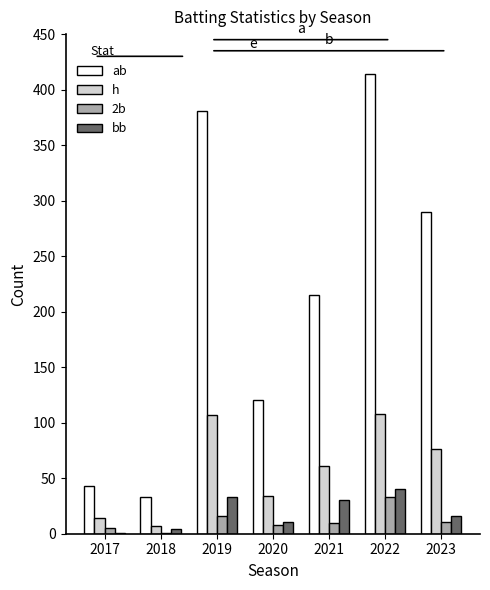

At which category is the sum across all series the highest?

2022